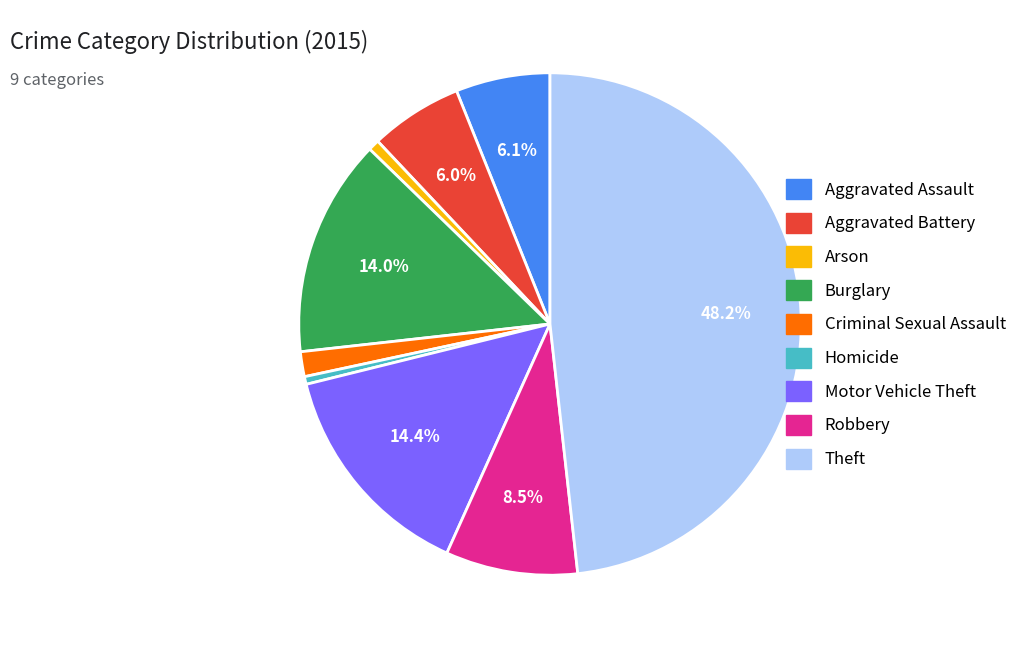

To the nearest percent, what is the average slice percentage?

11%